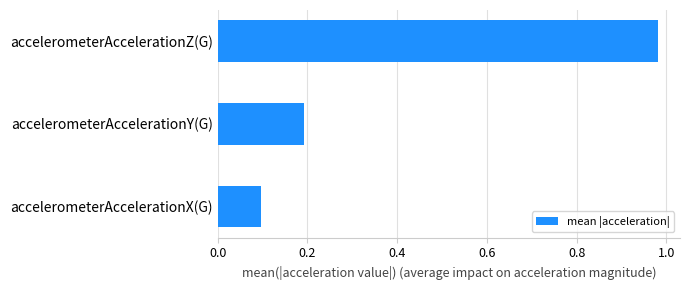

List the labels in order of value, largest first.

accelerometerAccelerationZ(G), accelerometerAccelerationY(G), accelerometerAccelerationX(G)